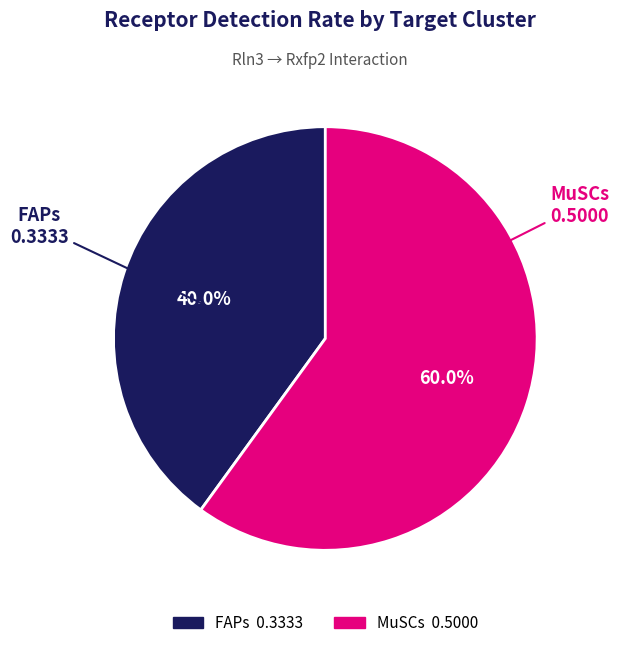

Do FAPs and MuSCs together represent more than half of the pie?

Yes